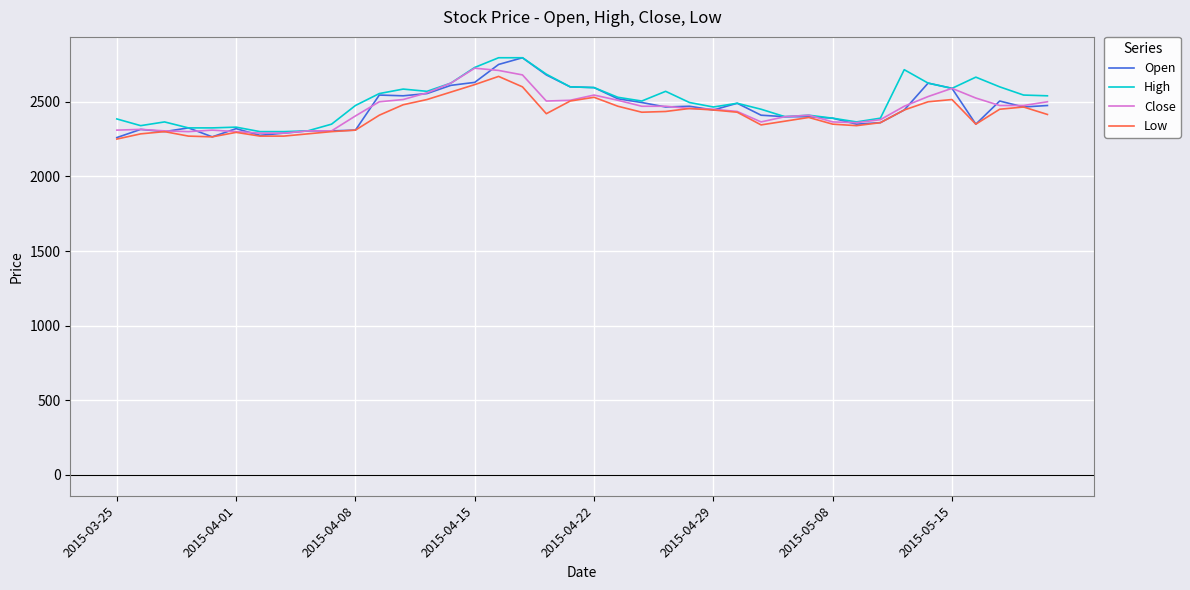

What is the minimum value for Close?

2290